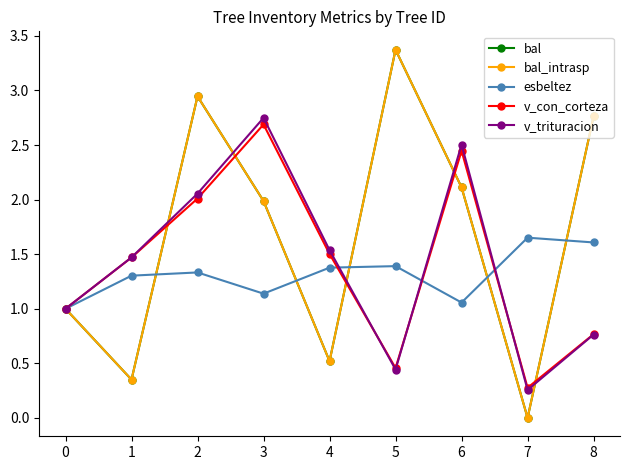

At which label does bal_intrasp reach its minimum?

7